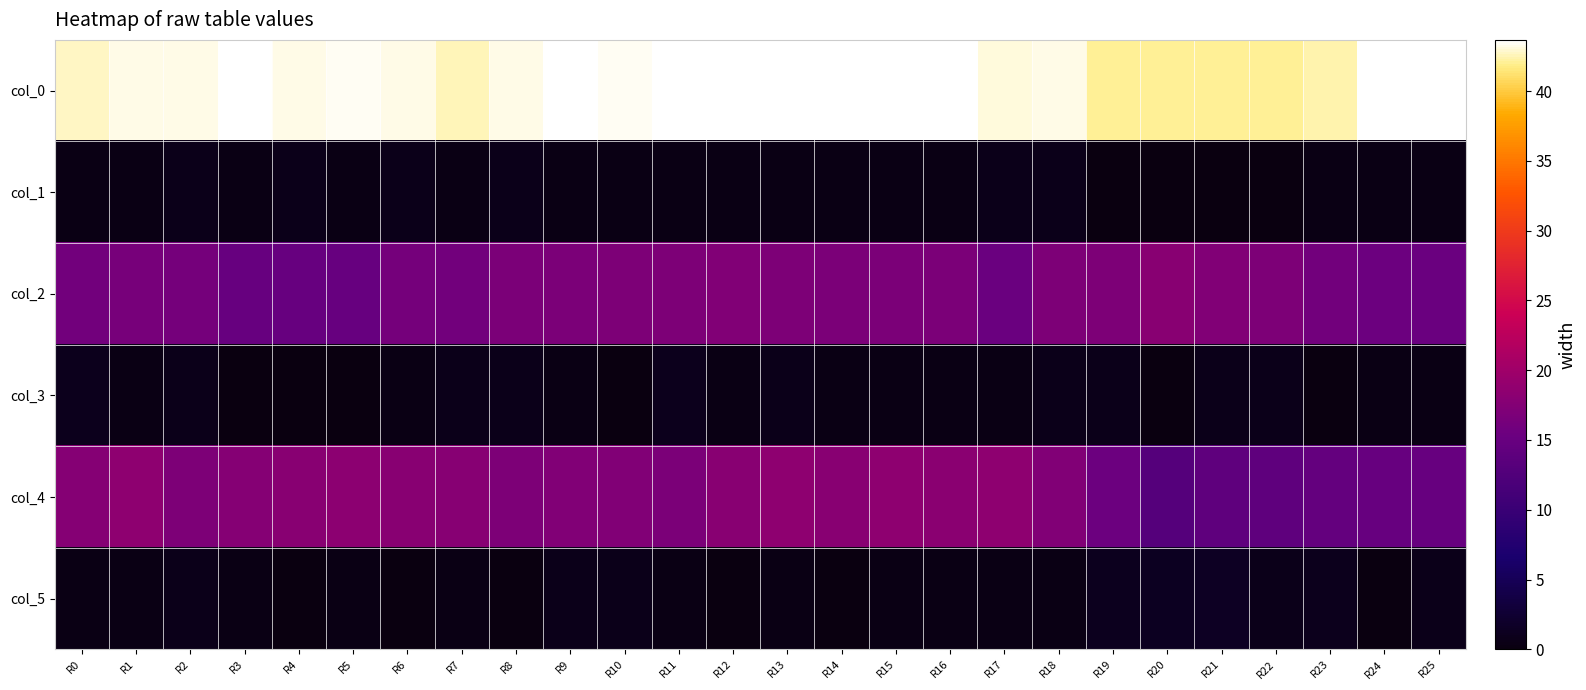

Reading left to right, transcribe all the data shown in this chart.

col_0: R0=42.8	R1=43.2	R2=43.2	R3=43.5	R4=43.2	R5=43.3	R6=43.2	R7=42.5	R8=43.2	R9=43.5	R10=43.3	R11=43.5	R12=43.7	R13=43.5	R14=43.5	R15=43.5	R16=43.5	R17=43.0	R18=43.2	R19=42.0	R20=42.0	R21=42.0	R22=42.0	R23=42.3	R24=43.5	R25=43.5
col_1: R0=0.4	R1=0.4	R2=0.8	R3=0.5	R4=0.8	R5=0.5	R6=0.8	R7=0.5	R8=0.8	R9=0.5	R10=0.5	R11=0.5	R12=0.5	R13=0.5	R14=0.5	R15=0.5	R16=0.5	R17=0.7	R18=0.8	R19=0.0	R20=0.0	R21=0.0	R22=0.0	R23=0.5	R24=0.5	R25=0.5
col_2: R0=16.0	R1=16.5	R2=16.2	R3=15.0	R4=15.0	R5=15.0	R6=16.2	R7=16.0	R8=16.8	R9=16.8	R10=17.0	R11=17.0	R12=17.3	R13=17.0	R14=16.8	R15=16.8	R16=16.8	R17=15.2	R18=17.0	R19=17.0	R20=18.0	R21=17.2	R22=17.0	R23=16.0	R24=15.5	R25=15.2
col_3: R0=0.9	R1=0.5	R2=0.8	R3=0.0	R4=0.0	R5=0.0	R6=0.4	R7=0.7	R8=0.8	R9=0.4	R10=0.0	R11=1.0	R12=0.5	R13=0.7	R14=0.4	R15=0.4	R16=0.4	R17=0.4	R18=0.8	R19=0.7	R20=0.0	R21=0.8	R22=0.7	R23=0.0	R24=0.5	R25=0.4
col_4: R0=17.6	R1=18.5	R2=17.0	R3=17.7	R4=18.0	R5=18.3	R6=18.0	R7=17.8	R8=17.0	R9=17.2	R10=17.2	R11=16.8	R12=18.0	R13=18.5	R14=18.0	R15=18.5	R16=18.2	R17=18.5	R18=17.3	R19=15.5	R20=13.0	R21=14.0	R22=14.0	R23=14.5	R24=15.0	R25=15.0
col_5: R0=0.5	R1=0.5	R2=0.7	R3=0.5	R4=0.0	R5=0.5	R6=0.0	R7=0.4	R8=0.0	R9=0.8	R10=0.8	R11=0.4	R12=0.0	R13=0.5	R14=0.0	R15=0.5	R16=0.4	R17=0.5	R18=0.5	R19=1.1	R20=1.2	R21=1.4	R22=0.7	R23=0.9	R24=0.0	R25=0.7